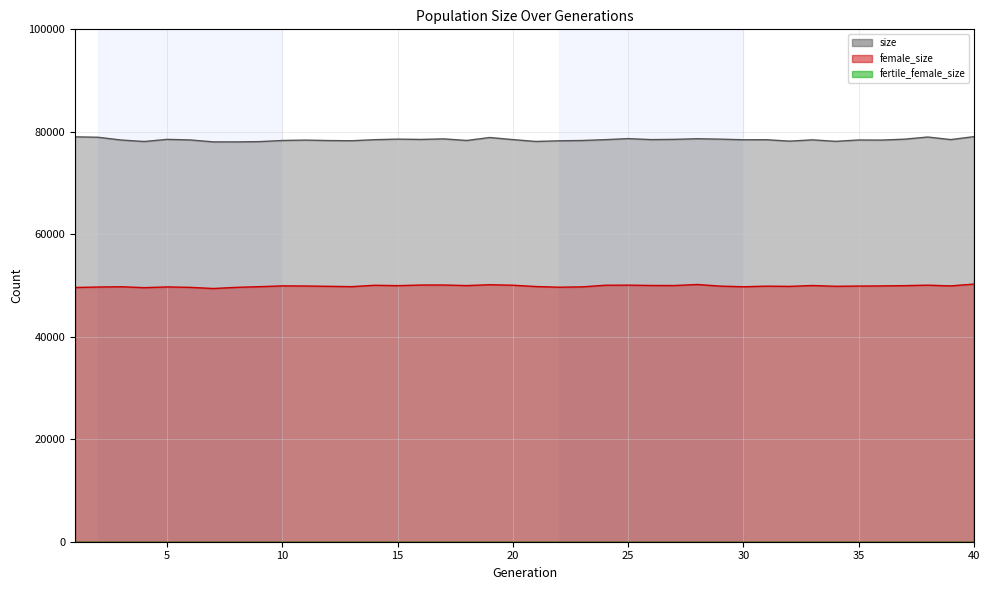

Reading left to right, transcribe all the data shown in this chart.

size: 79020	78938	78398	78109	78526	78413	78036	78032	78087	78306	78382	78293	78256	78463	78572	78512	78620	78308	78889	78477	78119	78246	78303	78468	78672	78480	78526	78649	78570	78447	78456	78181	78430	78140	78403	78385	78562	78983	78483	79051
female_size: 49619	49707	49763	49587	49727	49644	49421	49643	49777	49931	49908	49846	49784	50049	49978	50098	50103	49992	50158	50061	49805	49671	49739	50055	50078	50012	49999	50203	49885	49764	49878	49834	50004	49853	49898	49925	49980	50070	49930	50281
fertile_female_size: 1	1	1	1	1	1	1	1	1	1	1	1	1	1	1	1	1	1	1	1	1	1	1	1	1	1	1	1	1	1	1	1	1	1	1	1	1	1	1	1